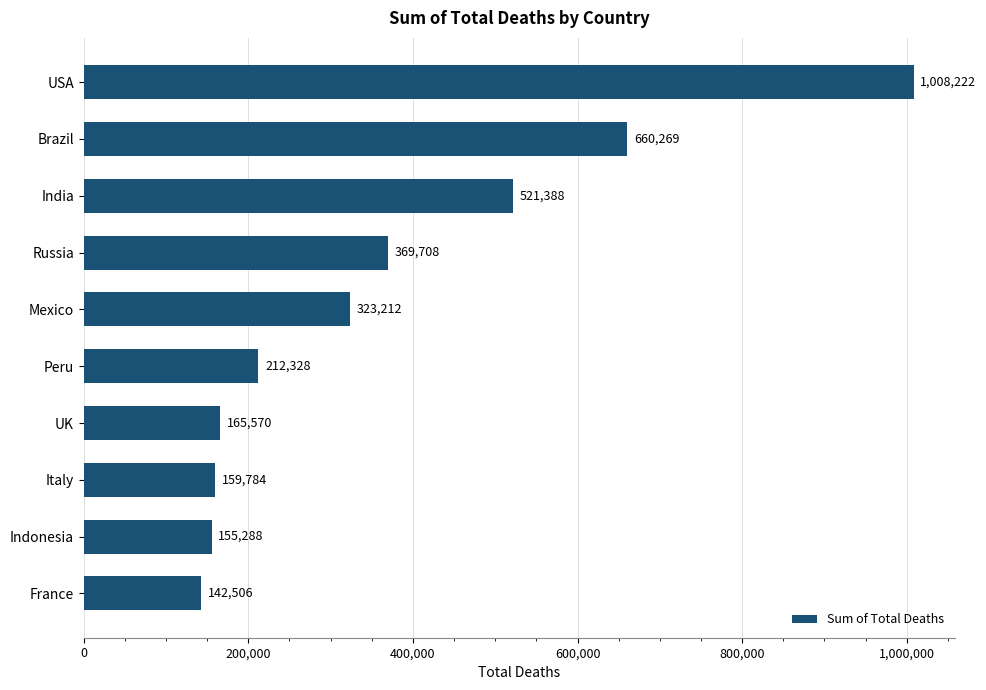

At which label is the value closest to 575364?

India